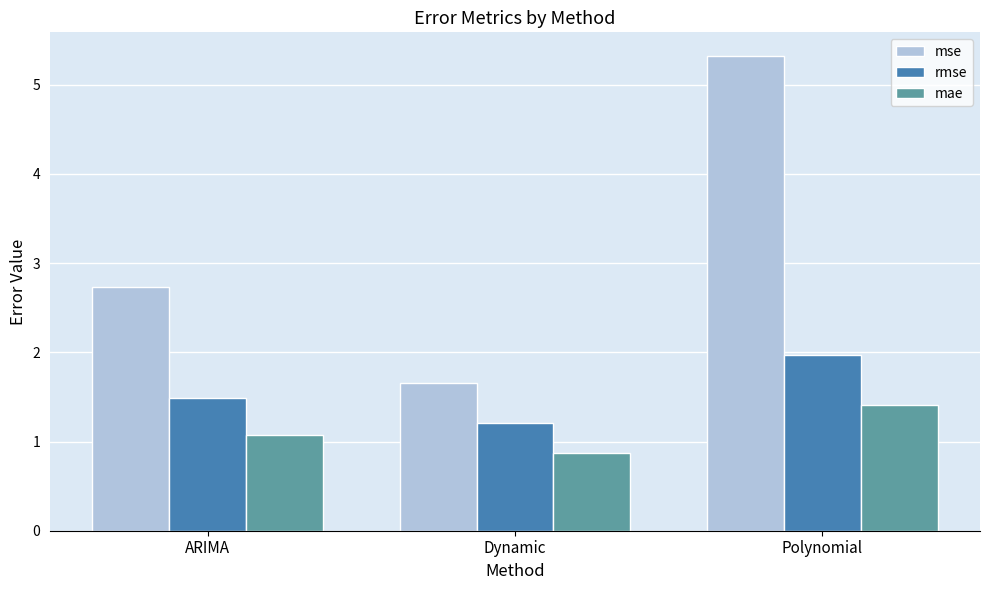

What is the label of the 1st bar from the right?

Polynomial